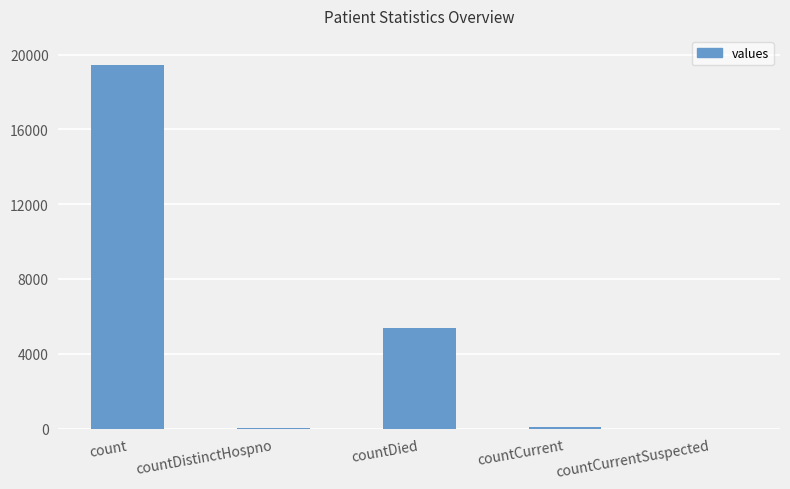

What is the change in value from count to countDistinctHospno?

-19382